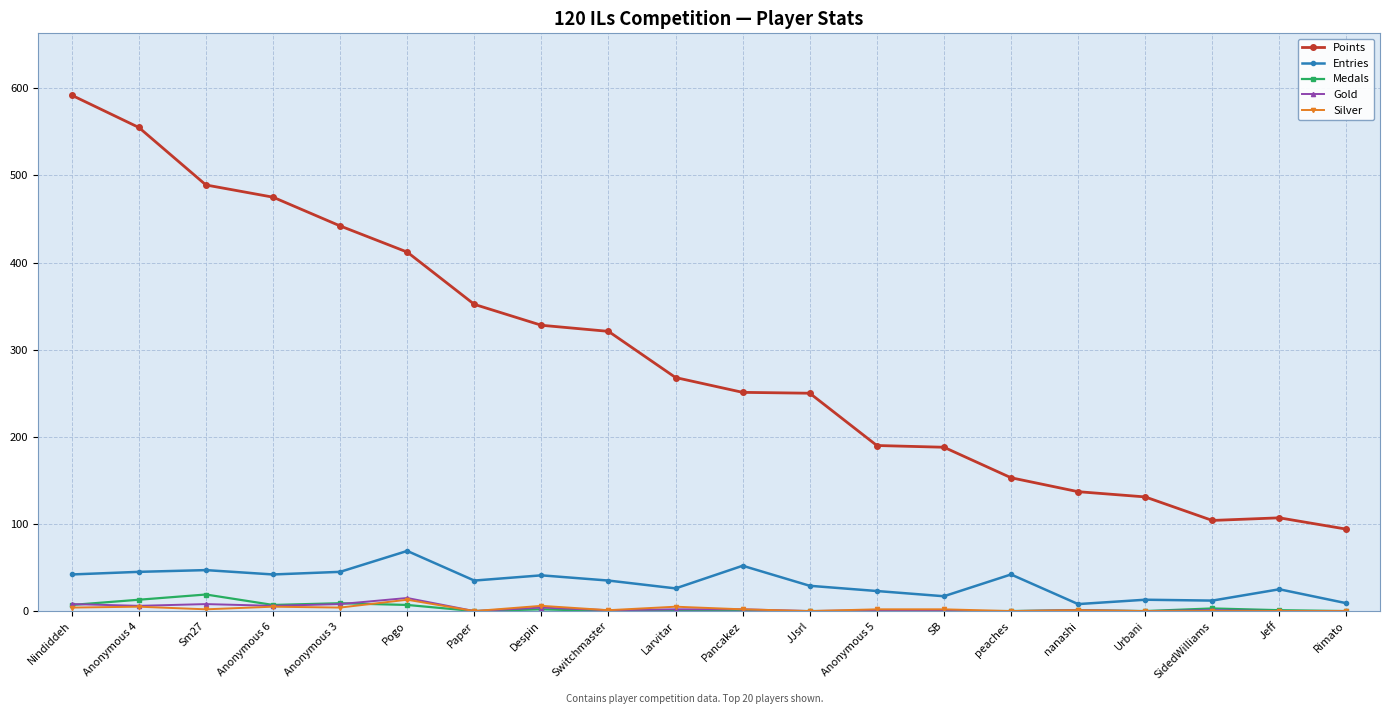

The value of Gold at Paper is 0. True or false?

True